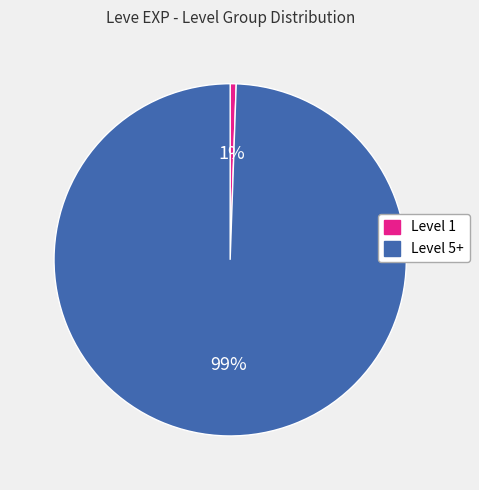

To the nearest percent, what is the combined percentage of Level 1 and Level 5+?

100%